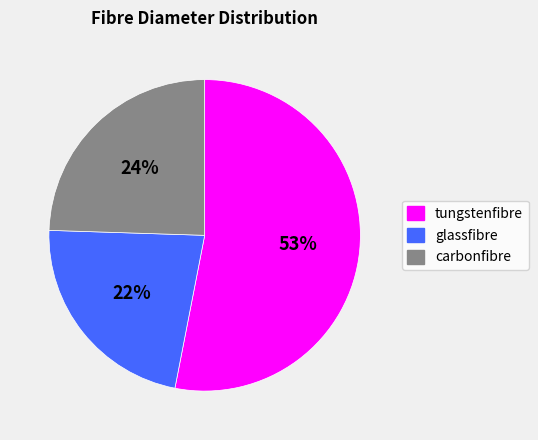

To the nearest percent, what is the average slice percentage?

33%